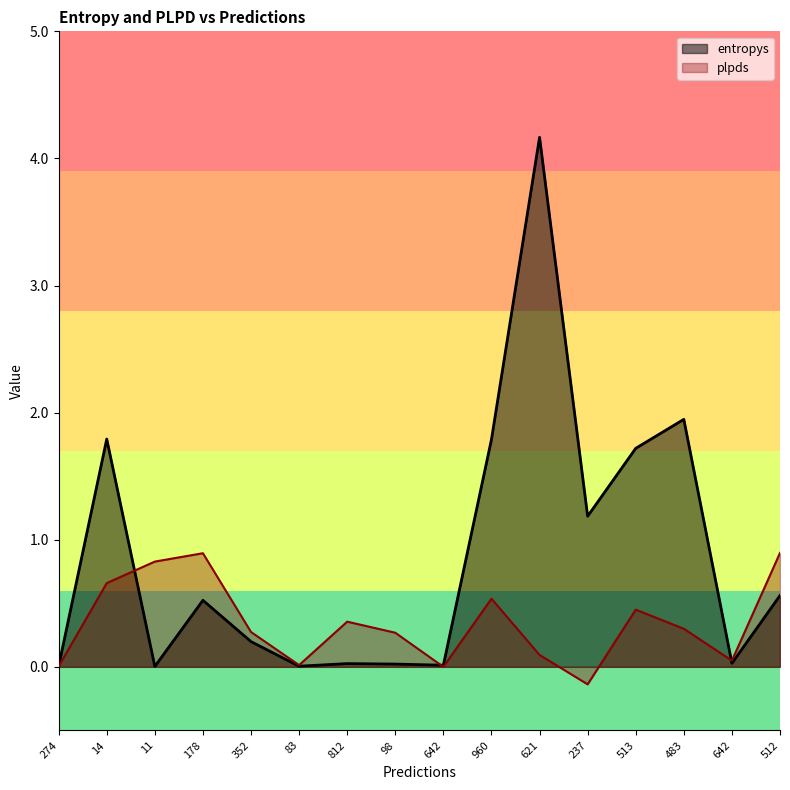

What is the sum of the plpds values at 512 and 642?

0.9